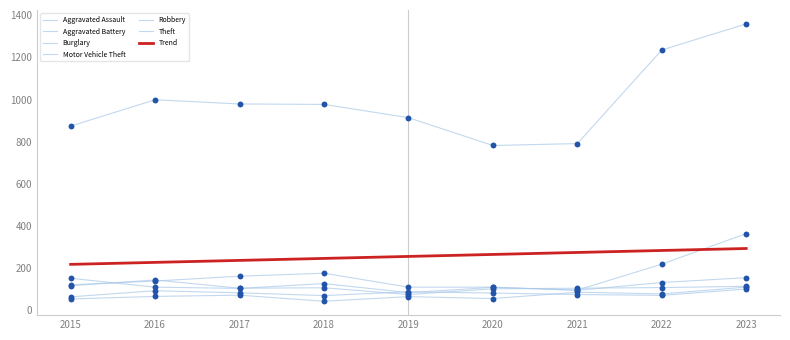

Which series contains the lowest Y value?

Aggravated Assault